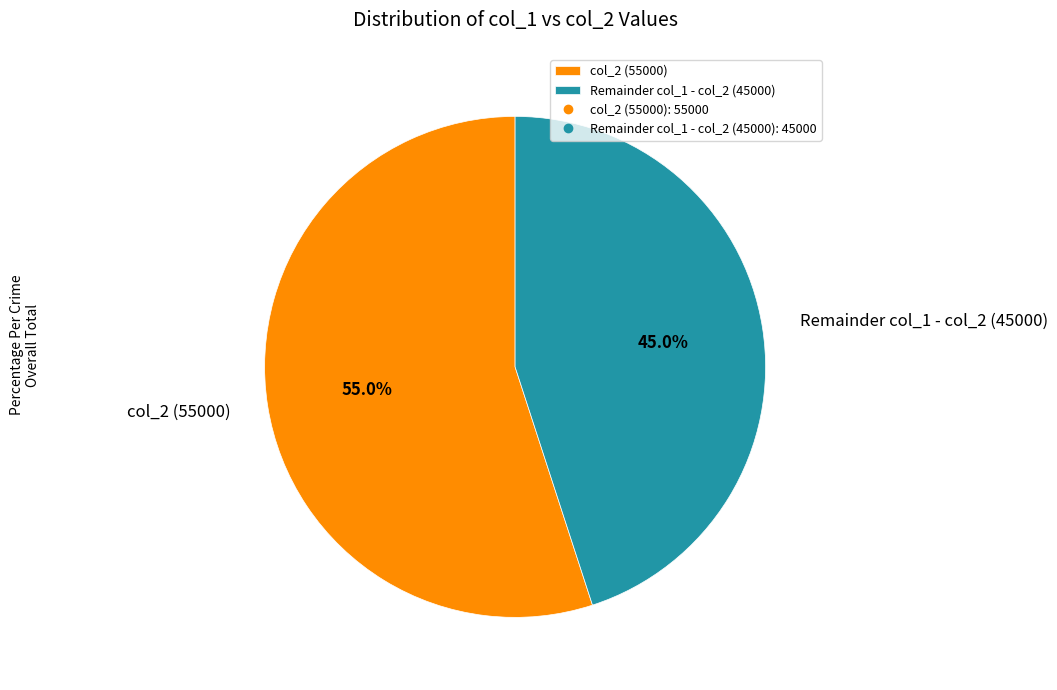

Is there any slice that represents more than half of the pie?

Yes